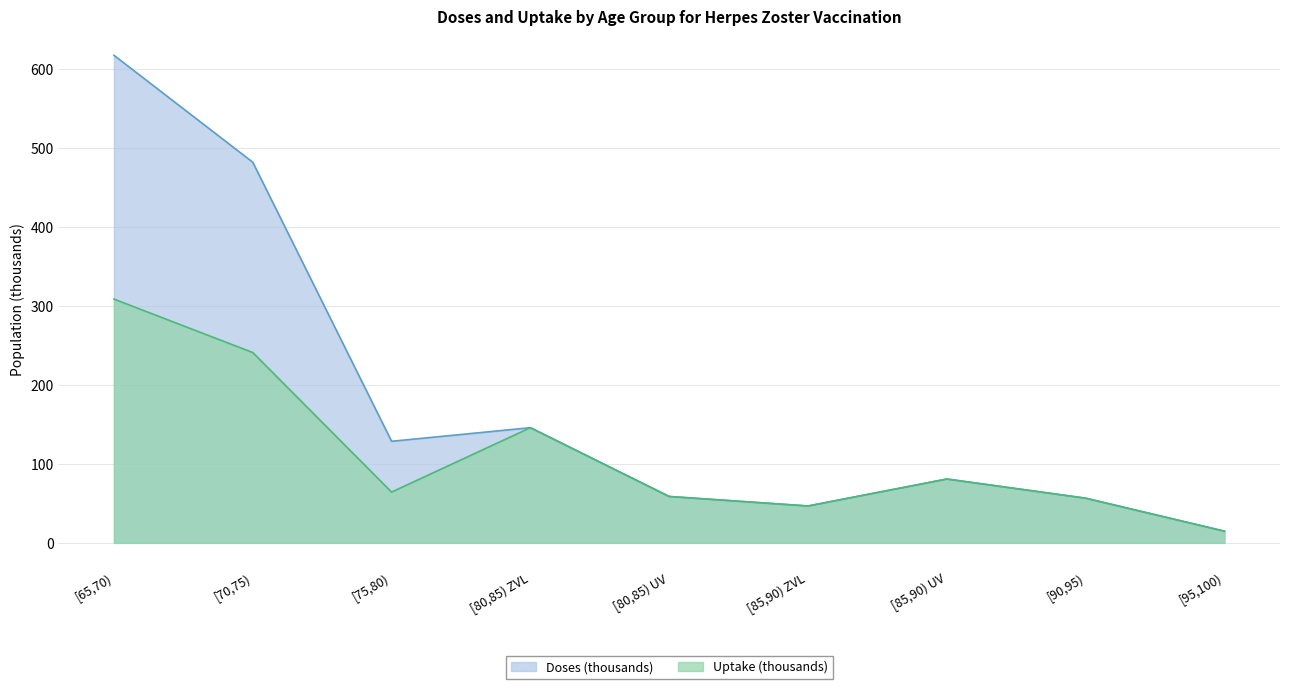

List the series in order of their overall mean, highest first.

Doses (thousands), Uptake (thousands)